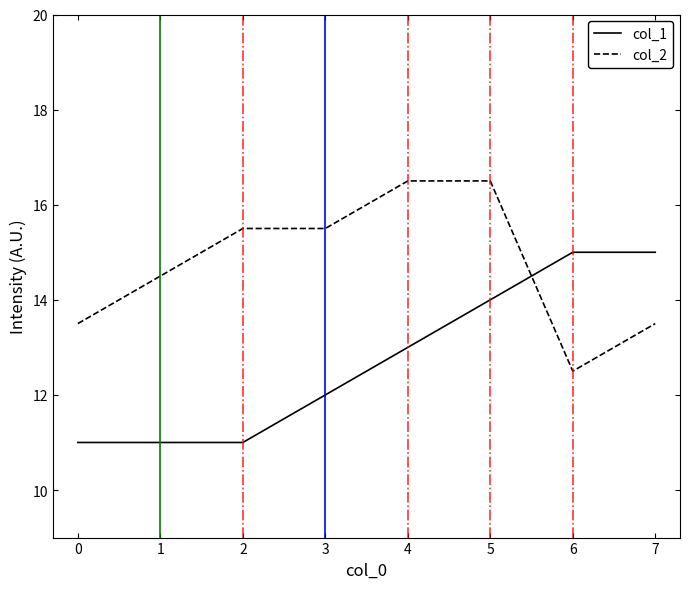

Count the number of categories in the chart.

8